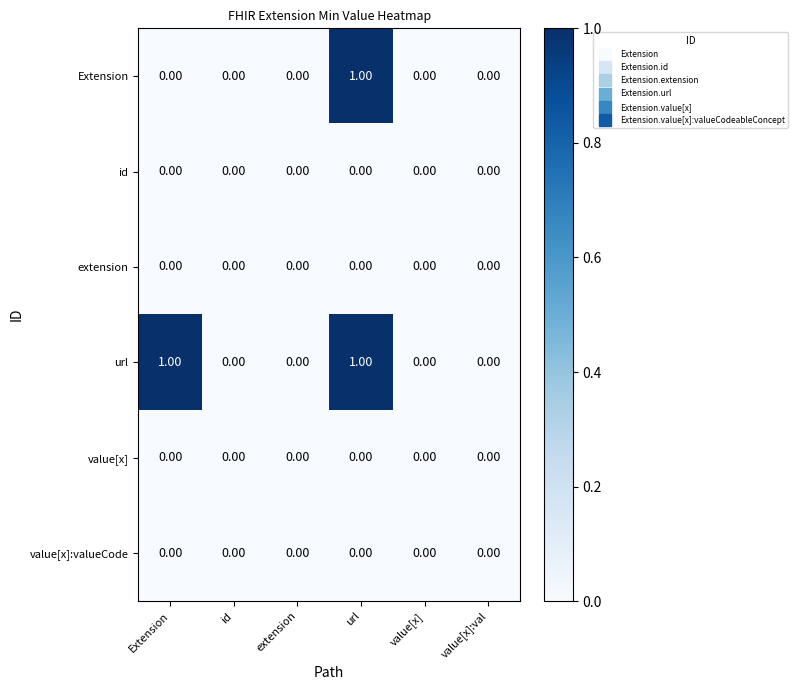

Between Extension and id, which series saw the biggest shift?

url